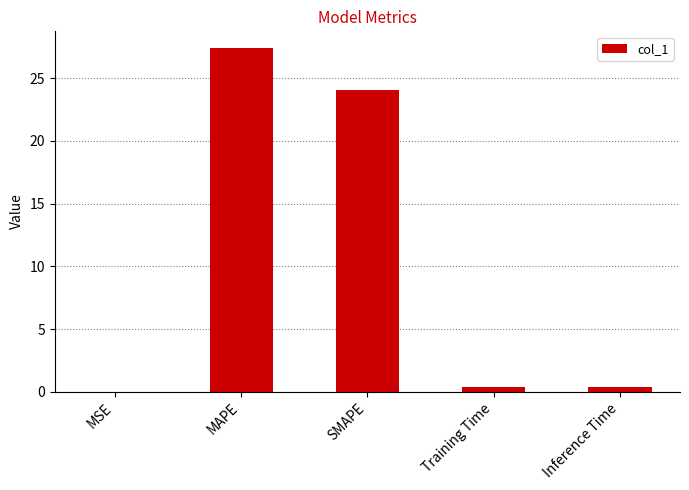

The chart shows a value of 0.4 at Inference Time. True or false?

True